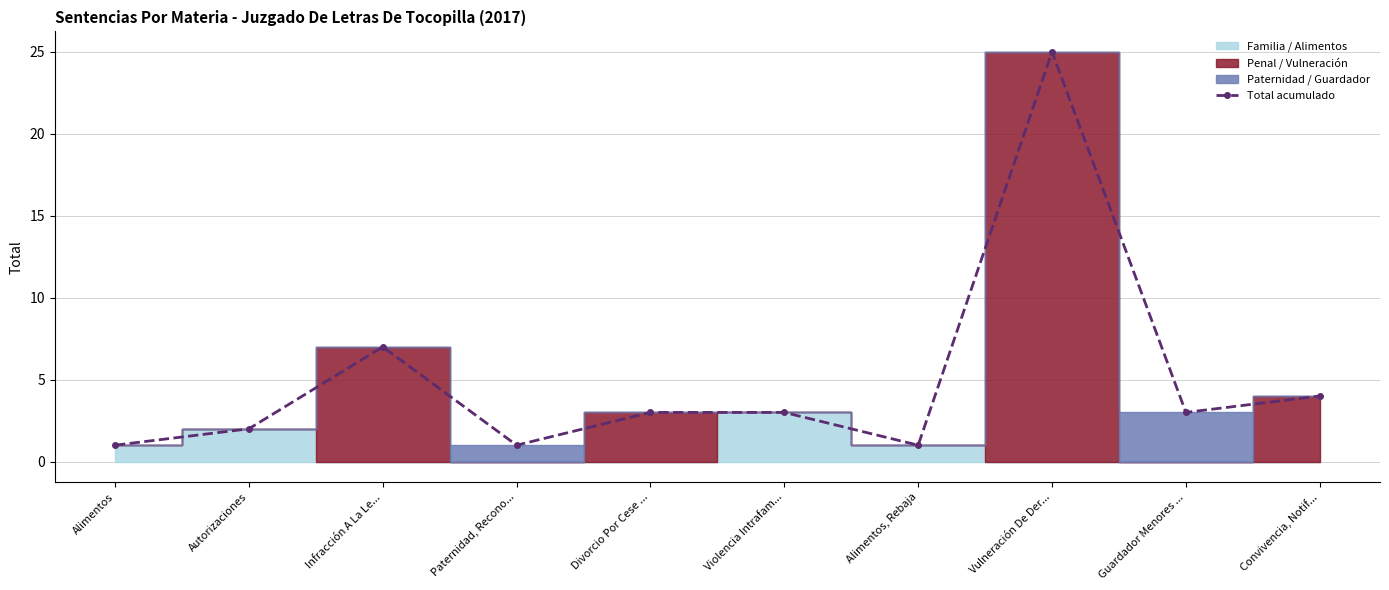

What is the maximum value shown in the chart?

25